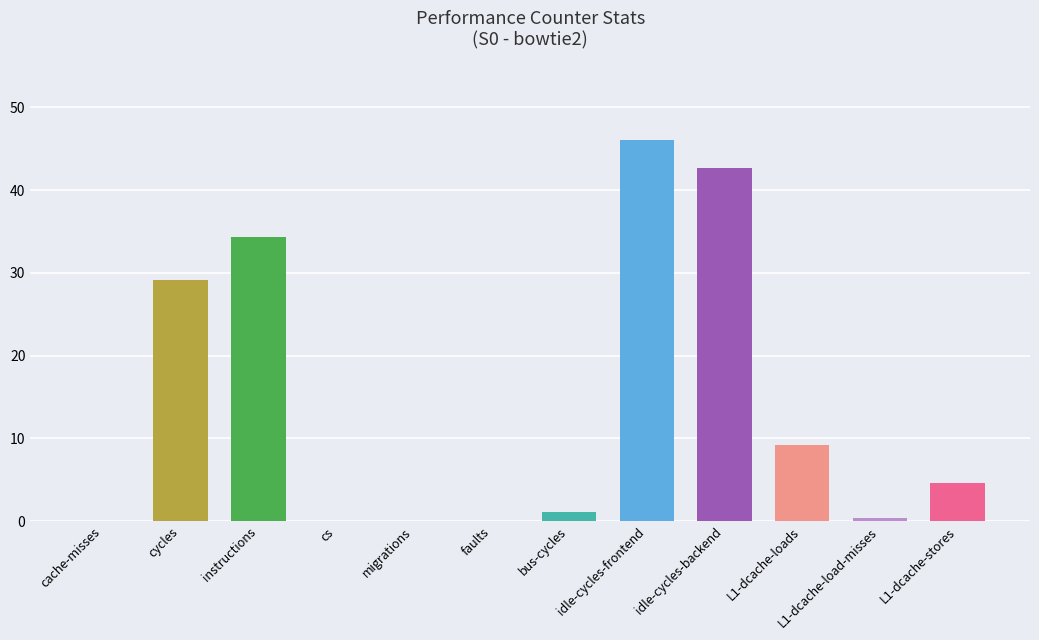

What is the greatest value displayed?

46.0